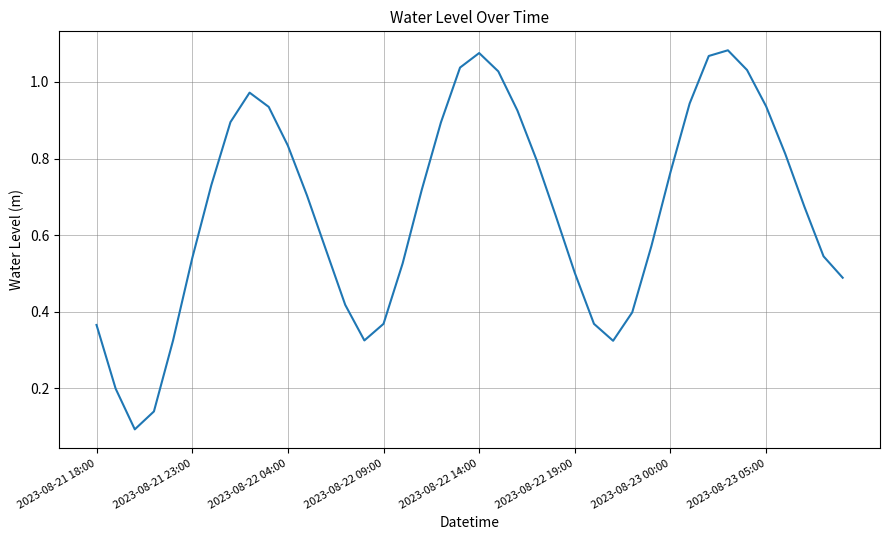

Does the chart have visible grid lines?

Yes